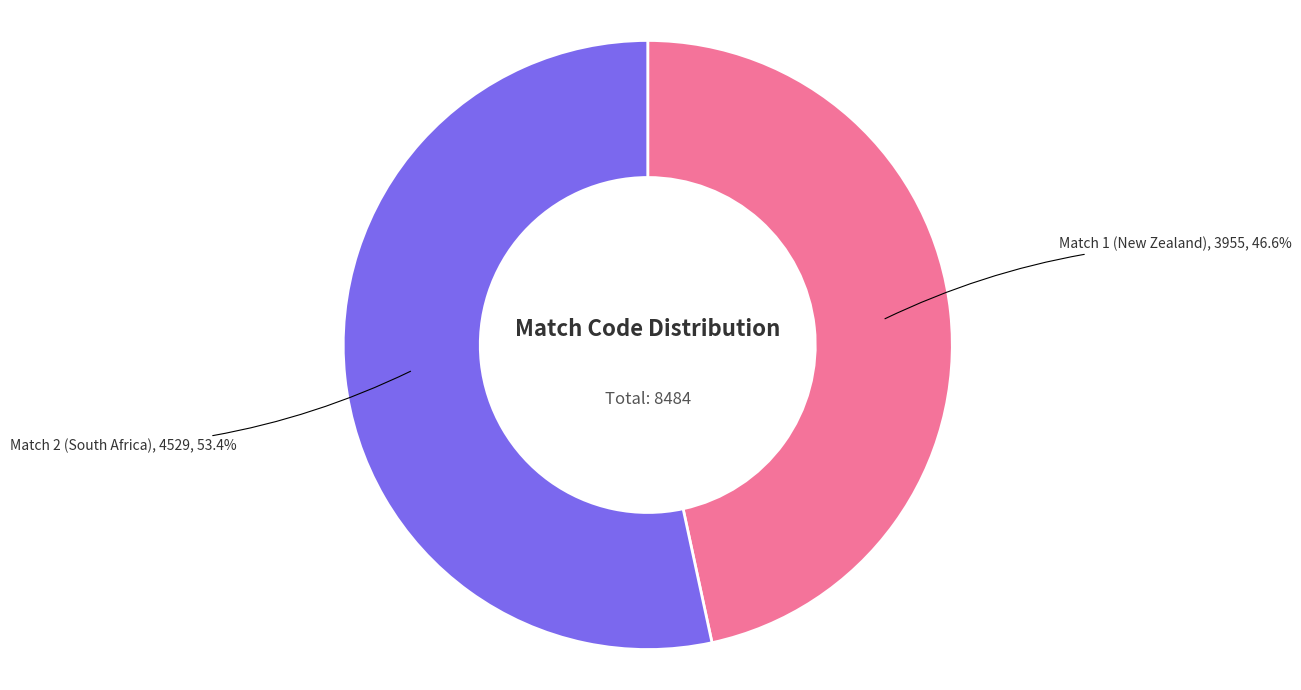

What portion of the pie excludes Match 1?

53.4%